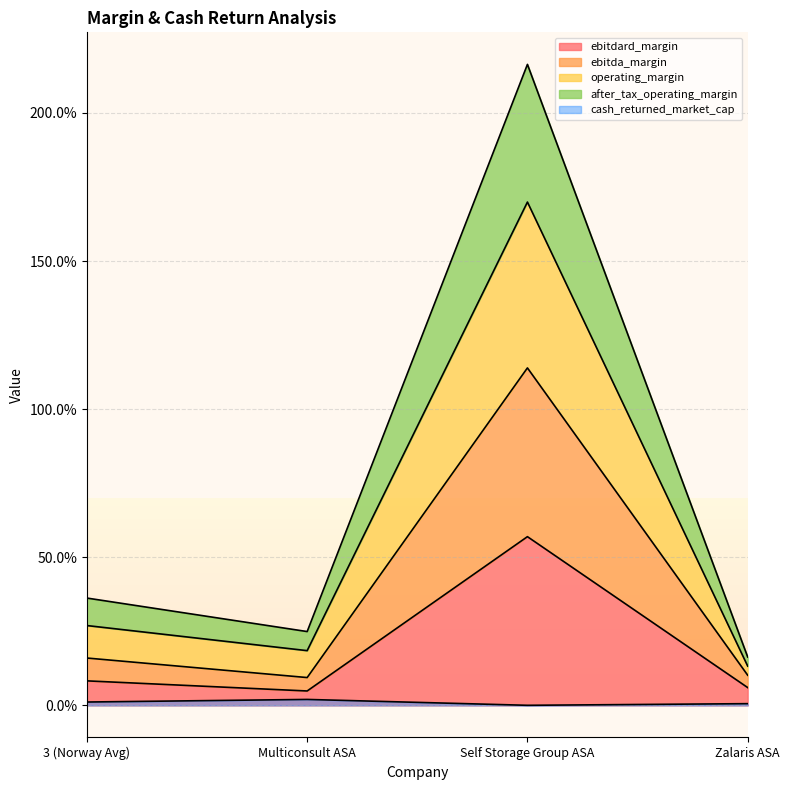

At which category does ebitda_margin reach its first local valley?

Multiconsult ASA